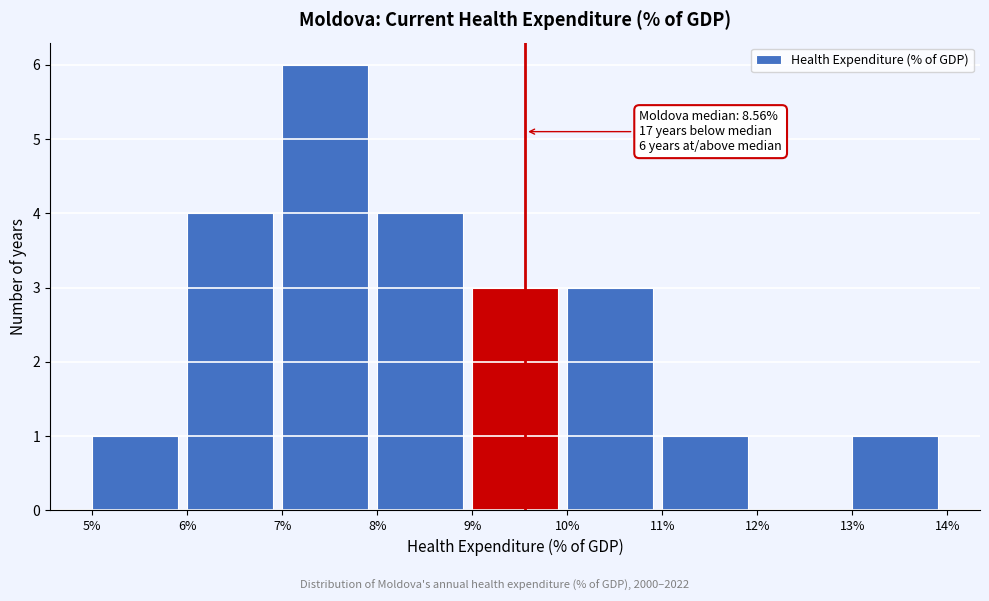

Over which range of the x-axis is the bar tallest?

7% to 8%